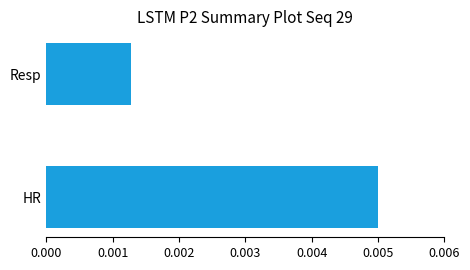

How many values are between 0 and 1?

2